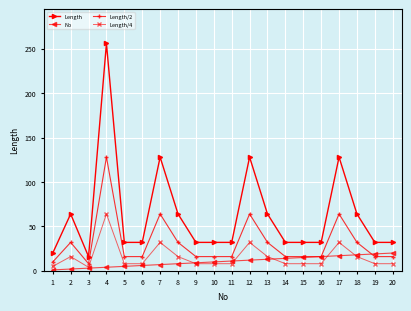

Is it true that Length equals 85 at 8?

False